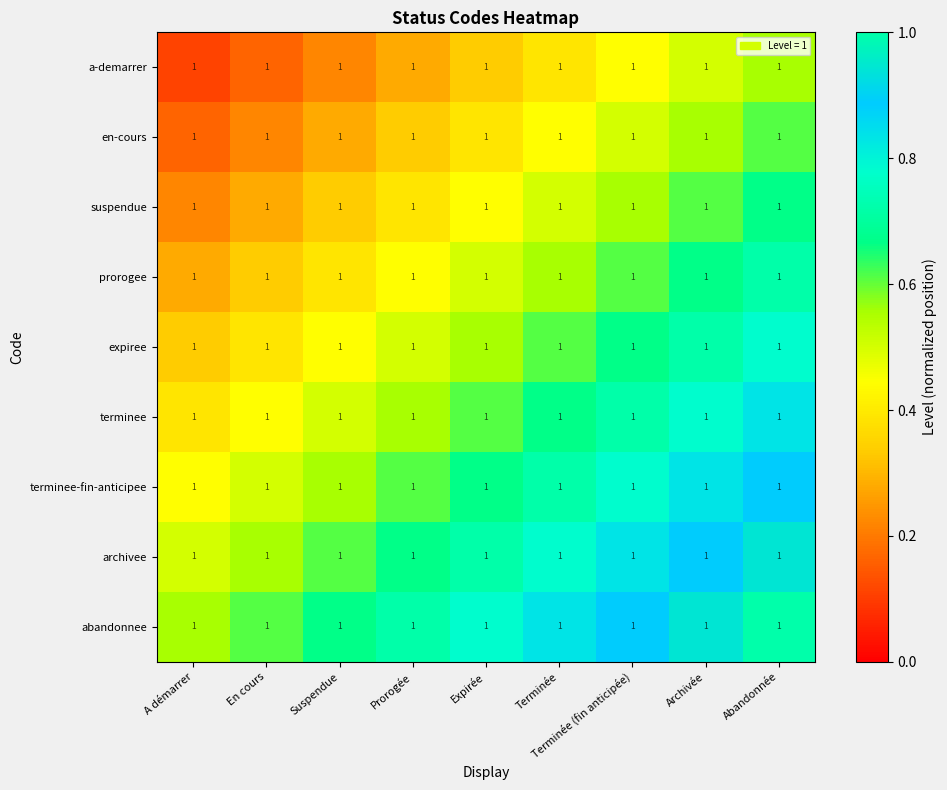

At how many categories does at least one series exceed 0?

9